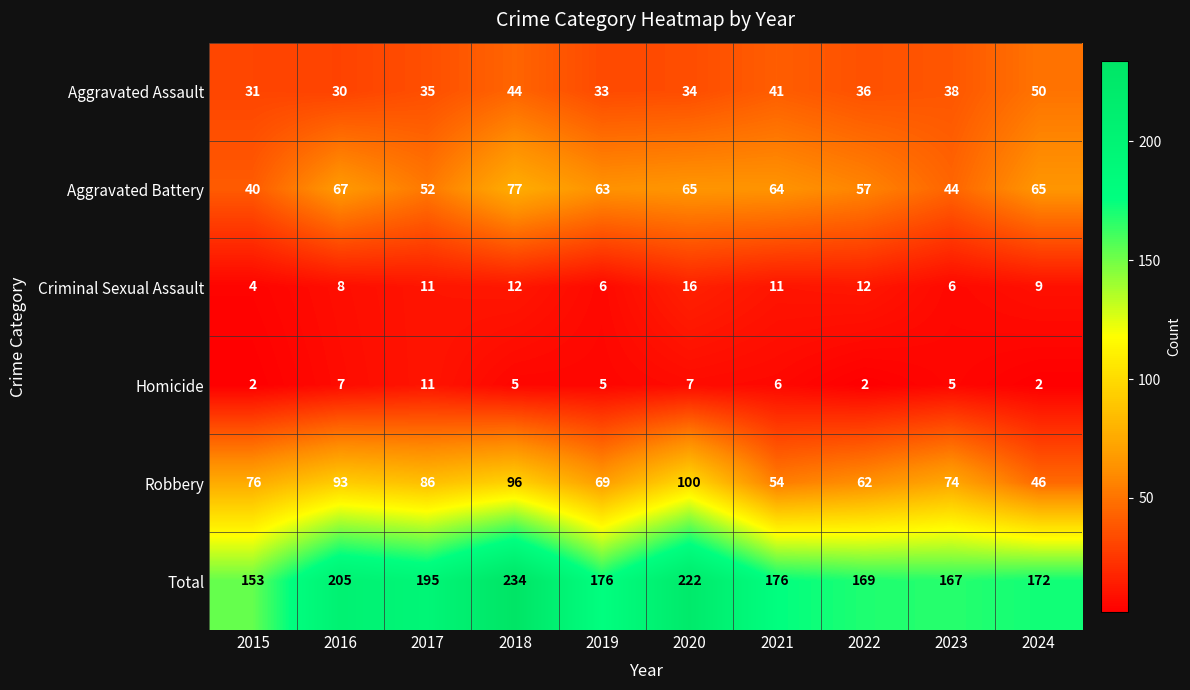

What is the difference between the maximum and minimum values in the Homicide series?

9